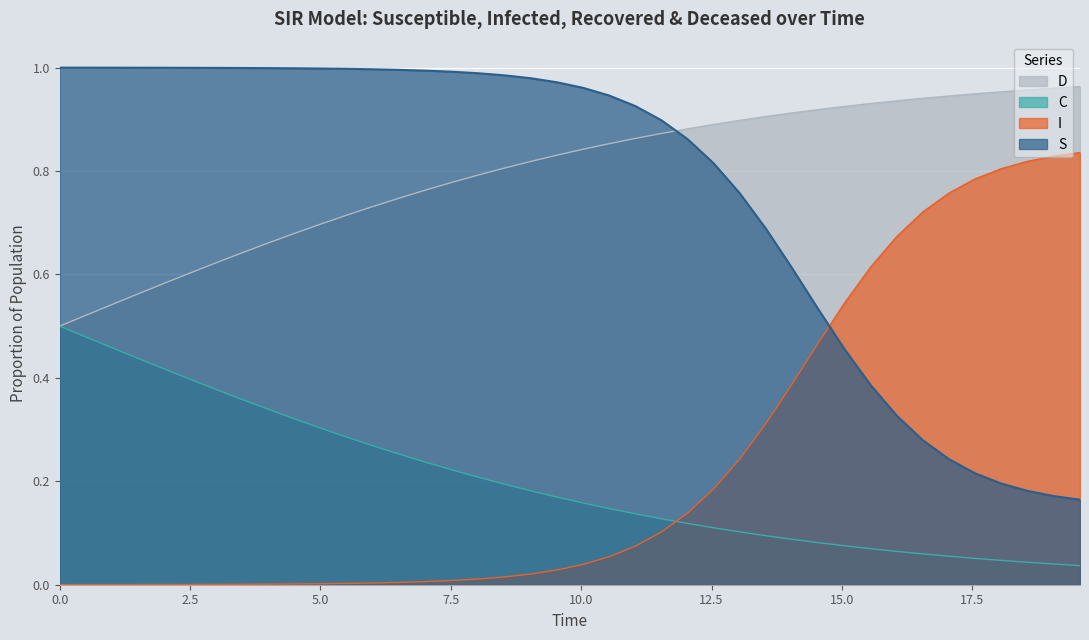

True or false: S and I cross at least once.

True